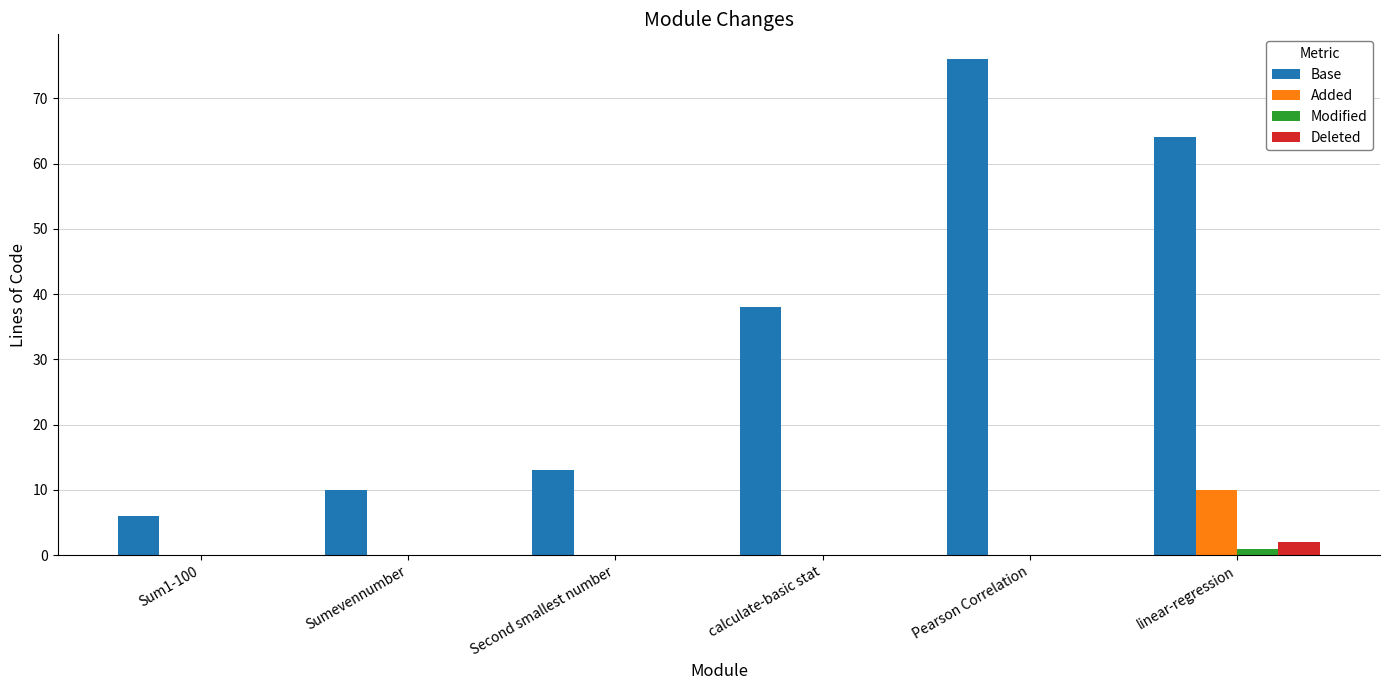

Are the bars grouped side by side (vs. stacked)?

Yes